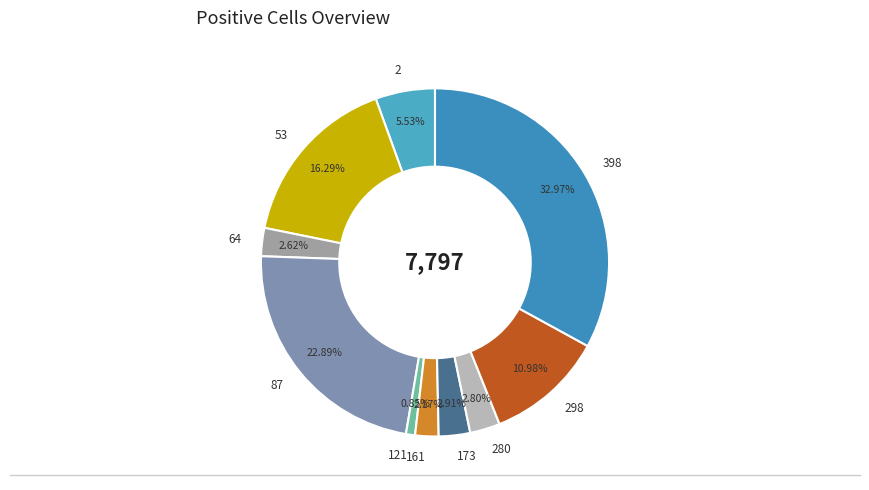

The 53 slice represents 25% of the pie. True or false?

False